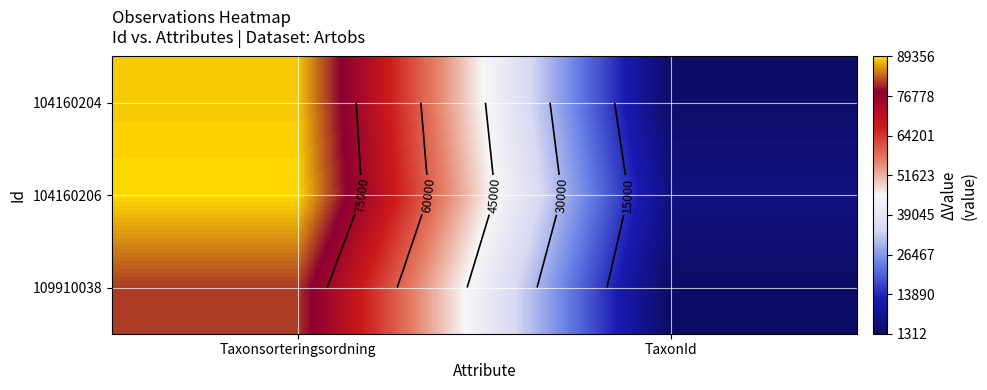

What is the total value across all series at TaxonId?

8721